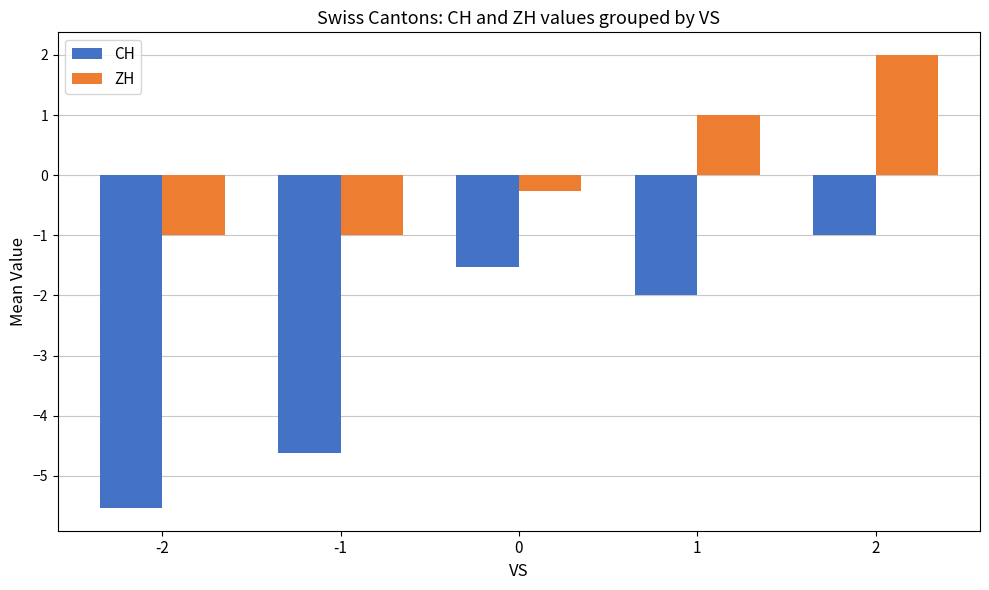

What is the spread (max minus min) of values at 2?

3.0